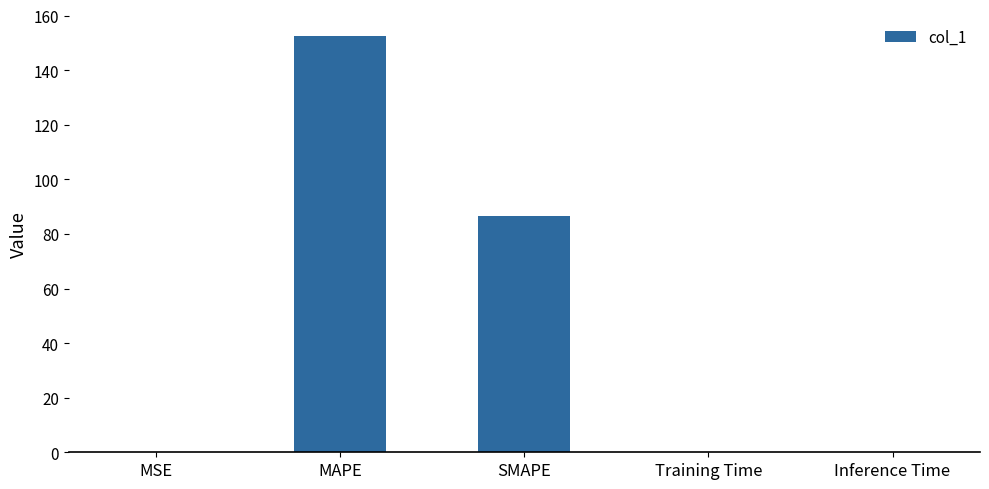

How many data points does each series have?

5